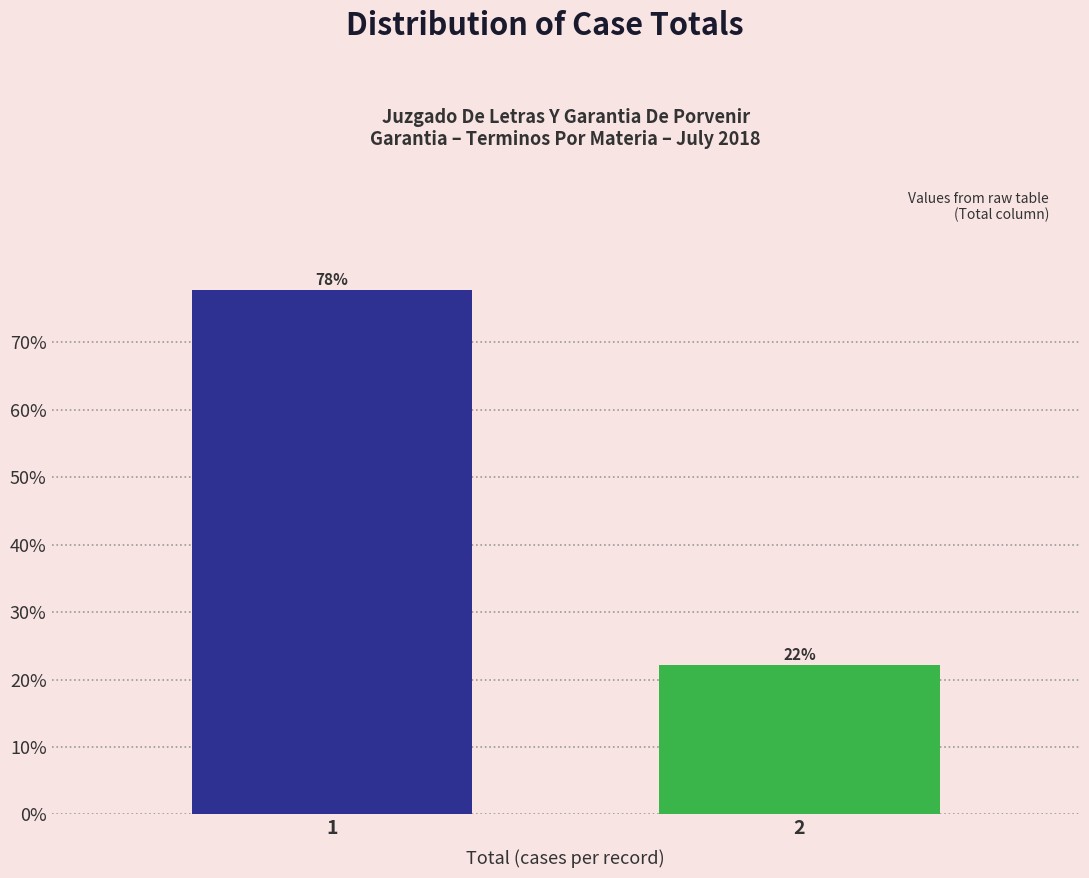

What is the sum of the values at 2 and 1?

100.0